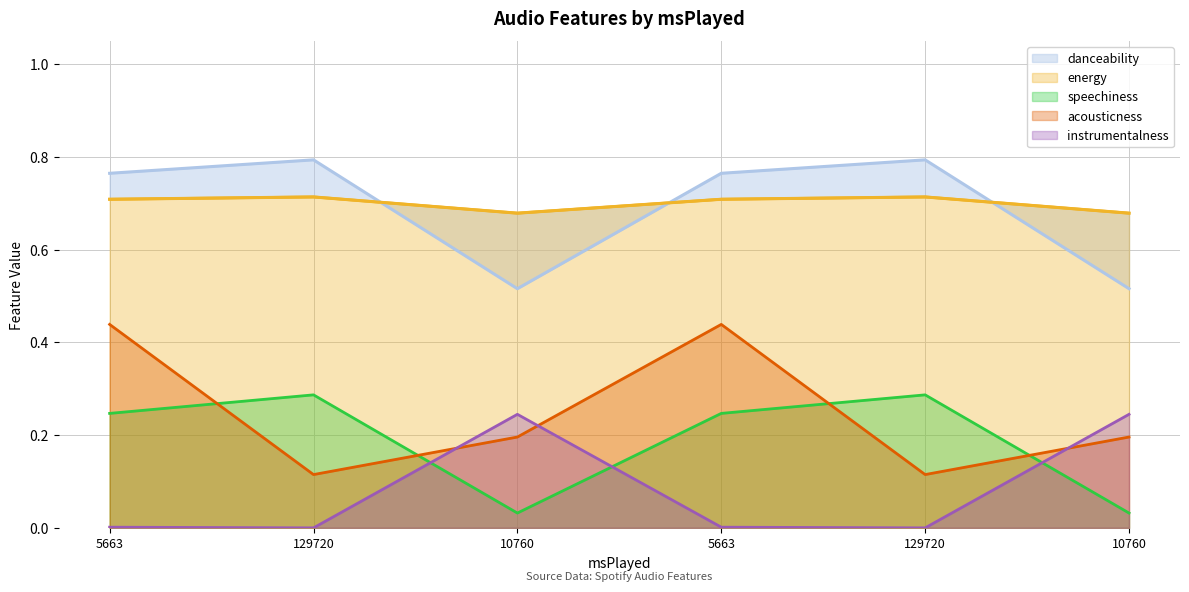

What is the sum of all danceability values?

4.2